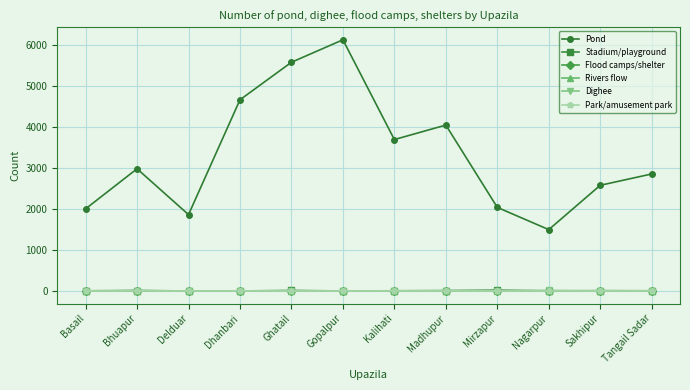

True or false: Pond and Park/amusement park cross at least once.

False